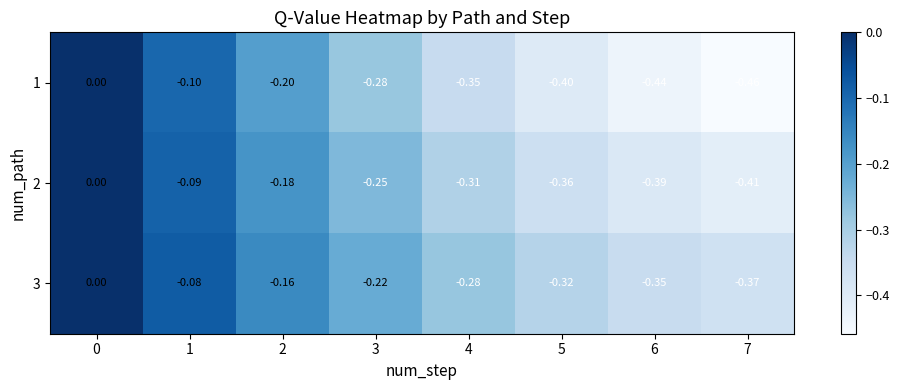

Is the value of 2 at 7 greater than the value of 1 at 5?

No